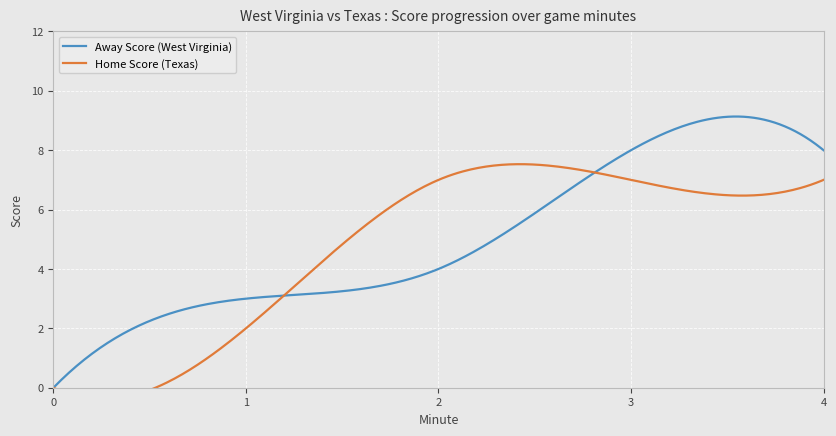

What is the total value across all series at 25?

15